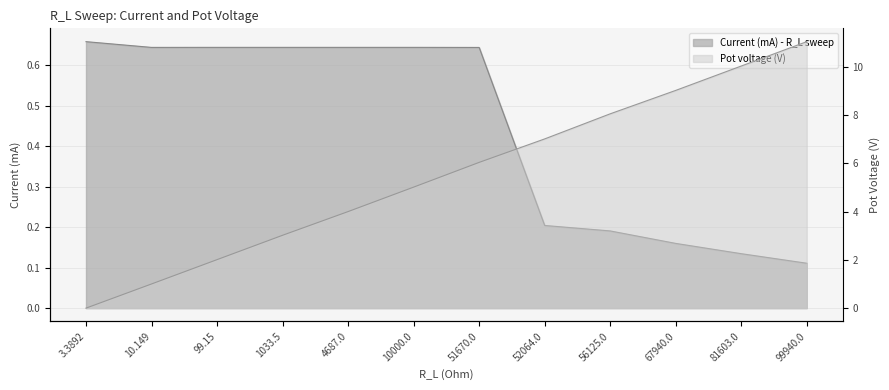

Does the chart display data point markers on the line(s)?

No